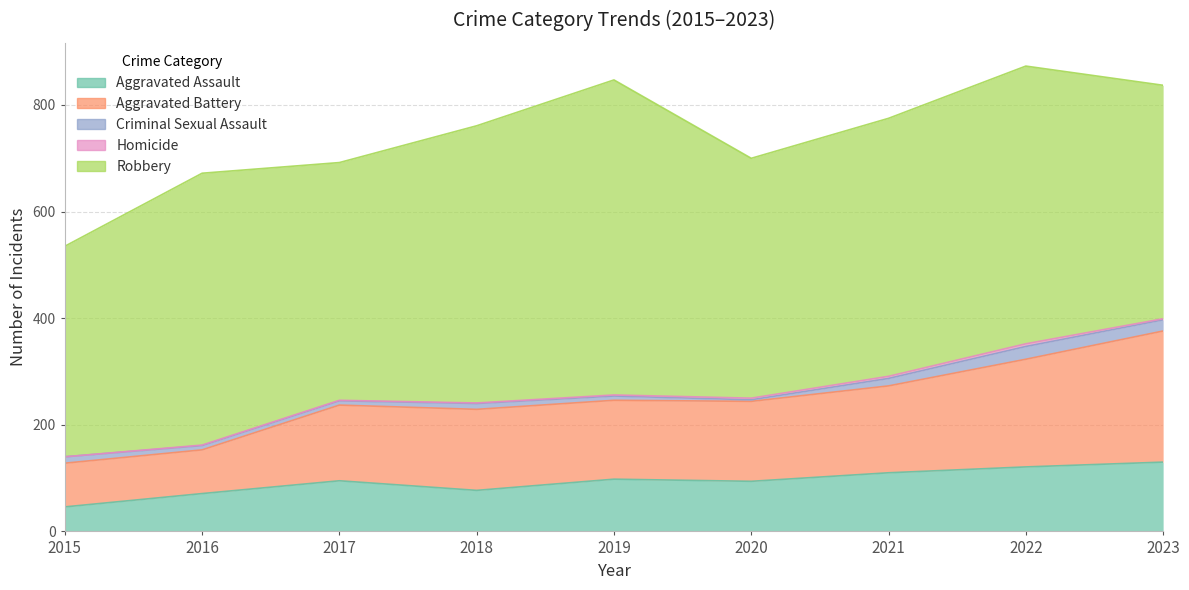

At which label does Homicide reach its peak?

2022